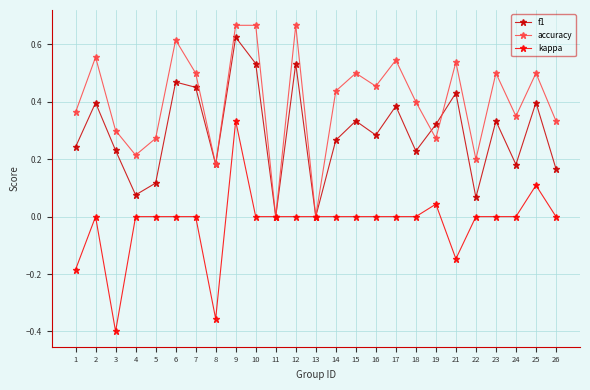

Is it true that kappa equals -0.3 at 17?

False